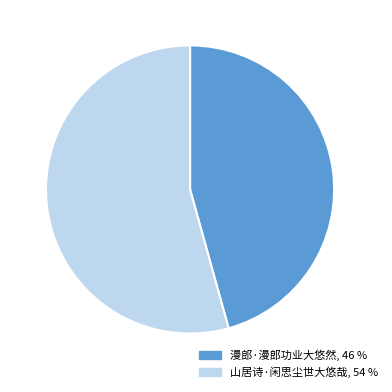

Which has a higher value, 山居诗·闲思尘世大悠哉 or 漫郎·漫郎功业大悠然?

山居诗·闲思尘世大悠哉